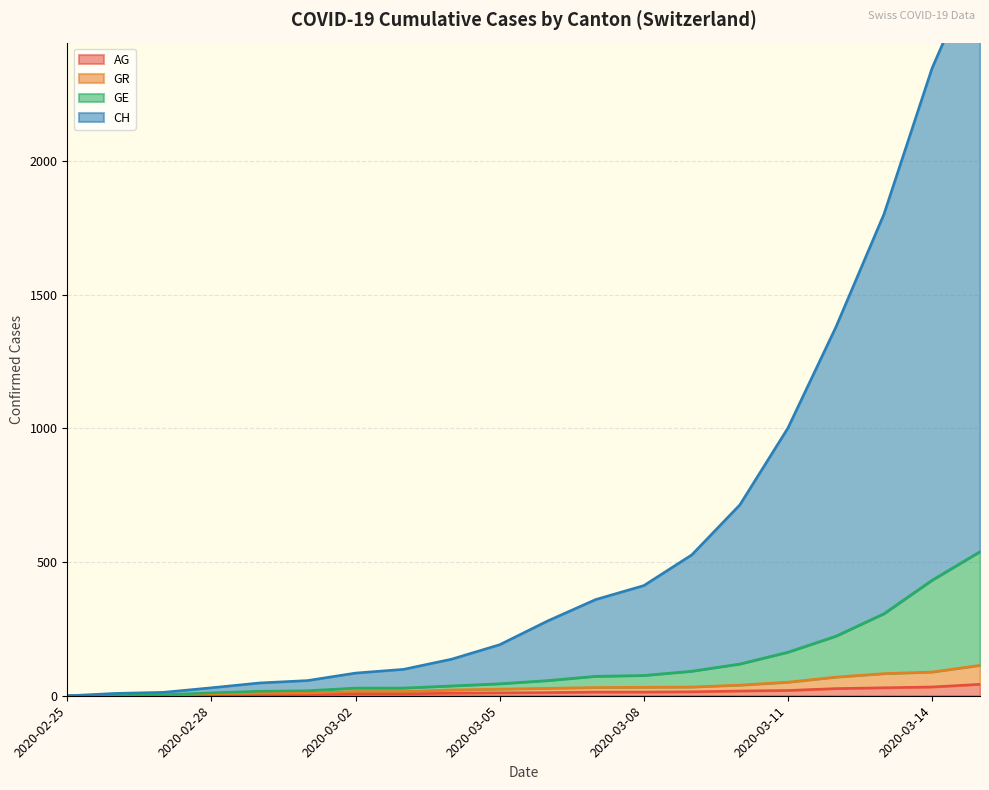

What is the label of the 12th point from the left?

2020-03-07